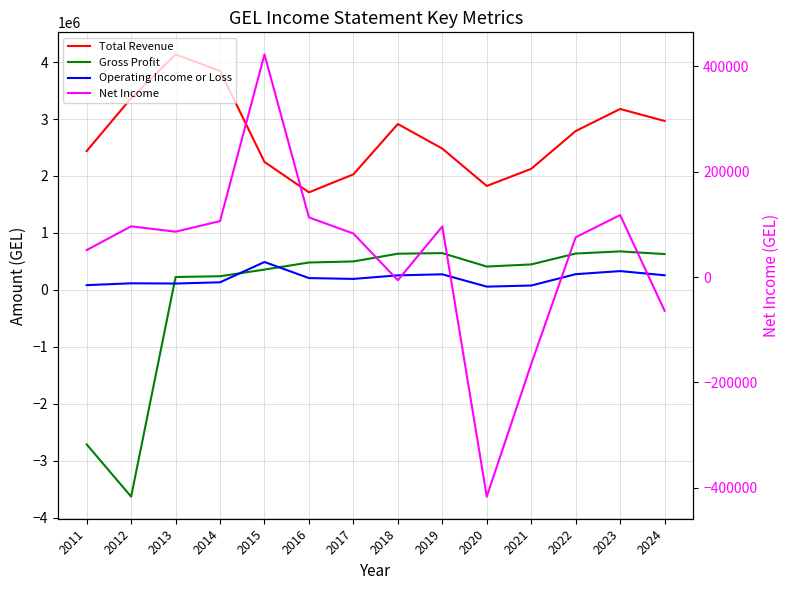

What are all the series names shown in the legend?

Total Revenue, Gross Profit, Operating Income or Loss, Net Income